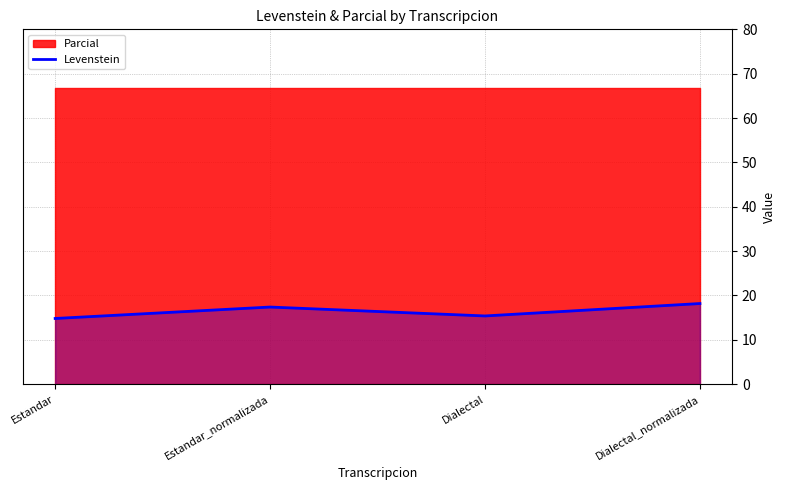

Which label corresponds to the smallest value in the chart?

Estandar